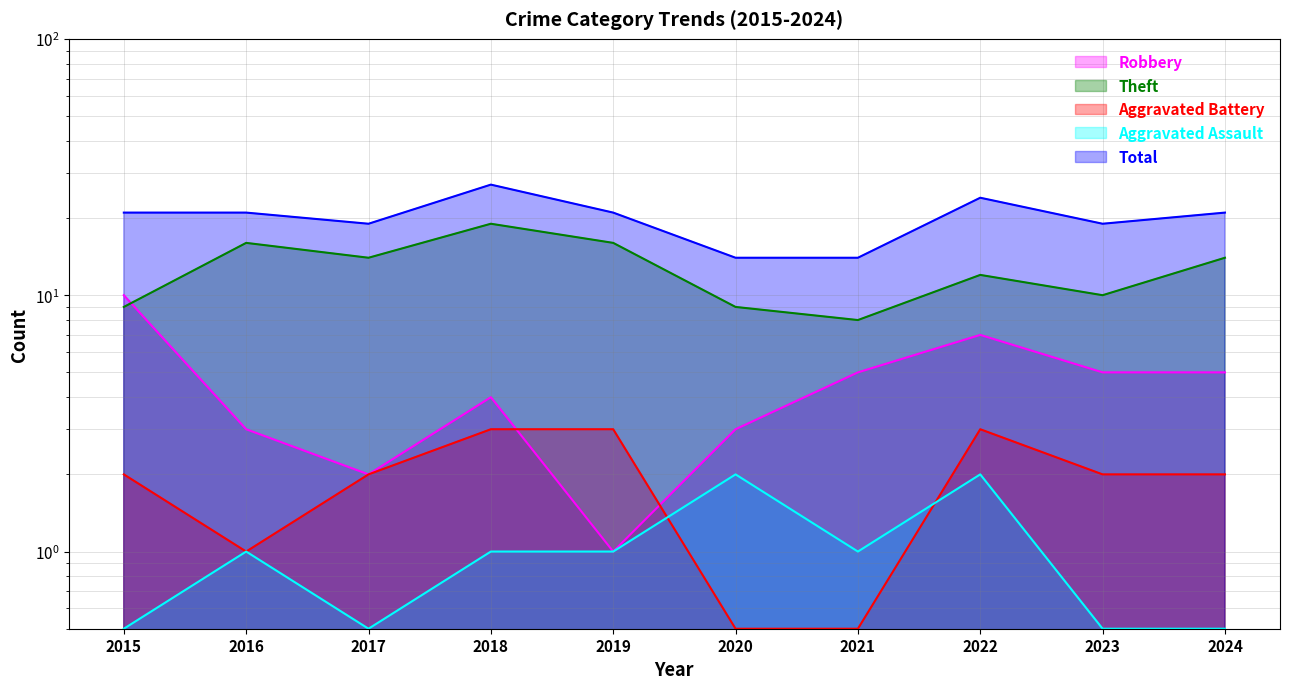

What is the highest value of the Total series?

27.0